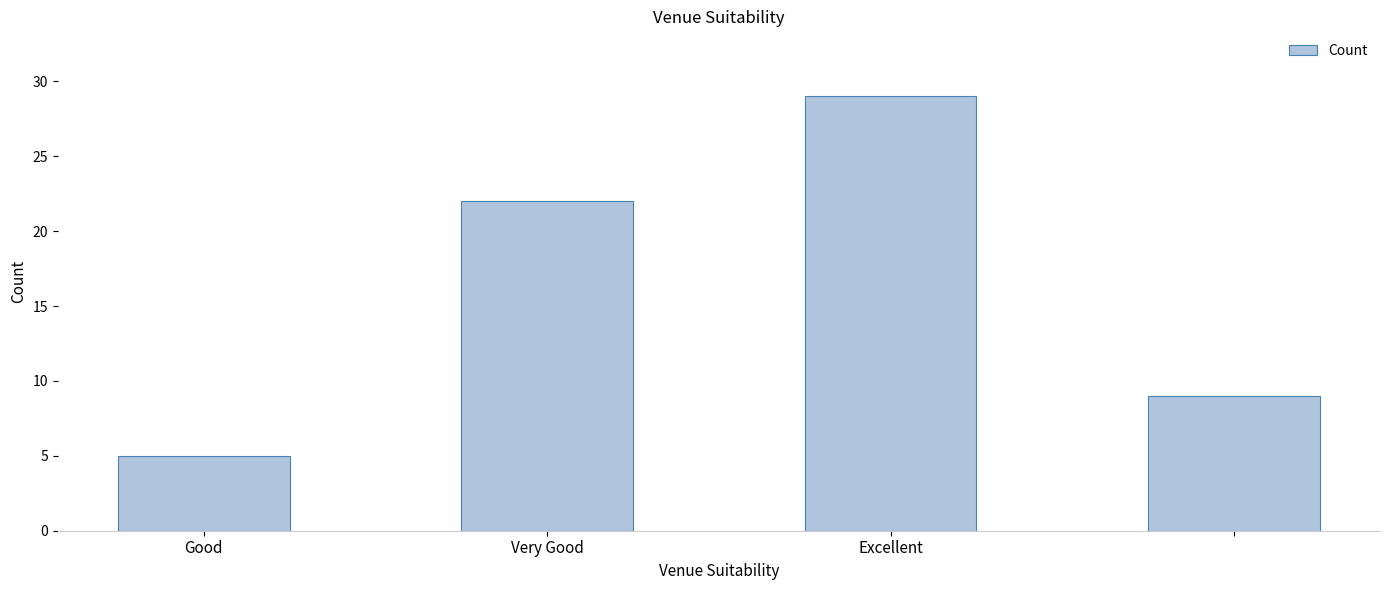

What is the smallest value displayed?

5